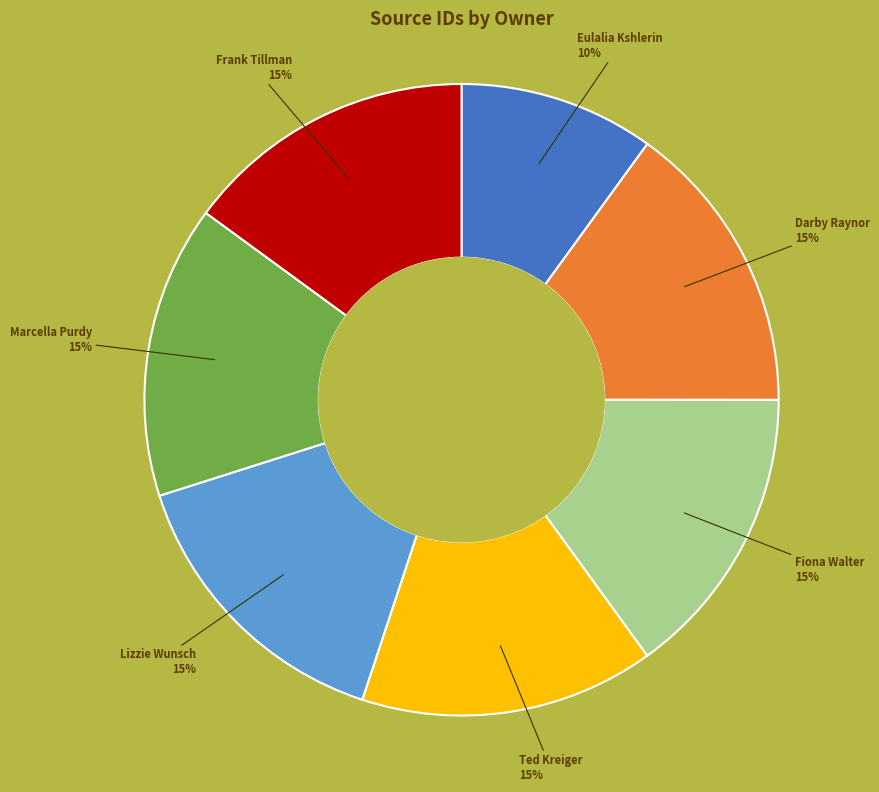

Which slice is the smallest?

Eulalia Kshlerin